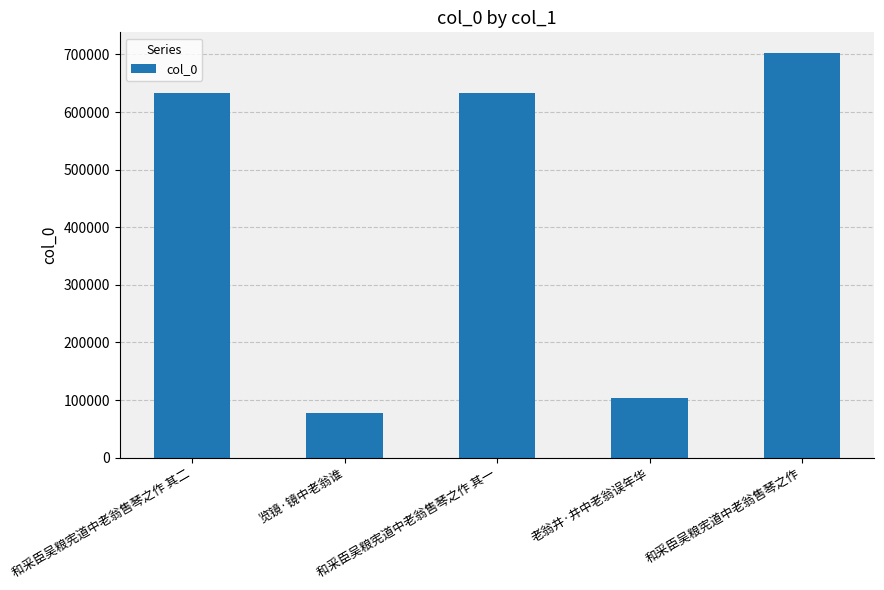

Does the chart contain stacked bars?

No